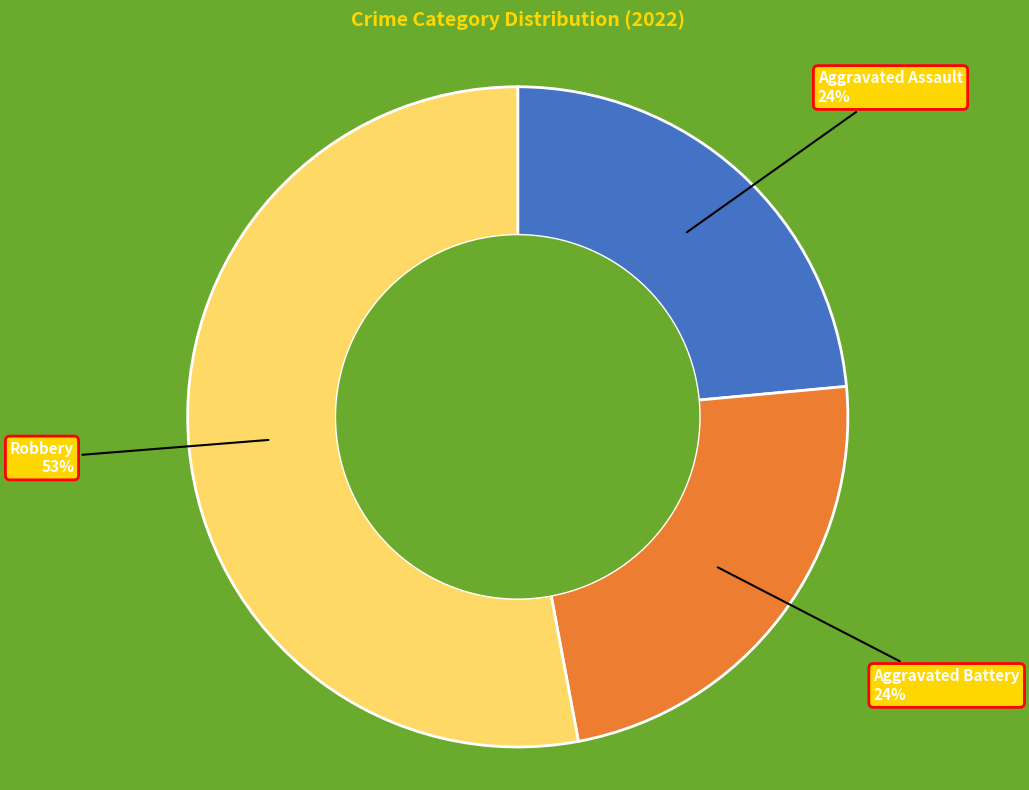

How many slices are in this pie chart?

3